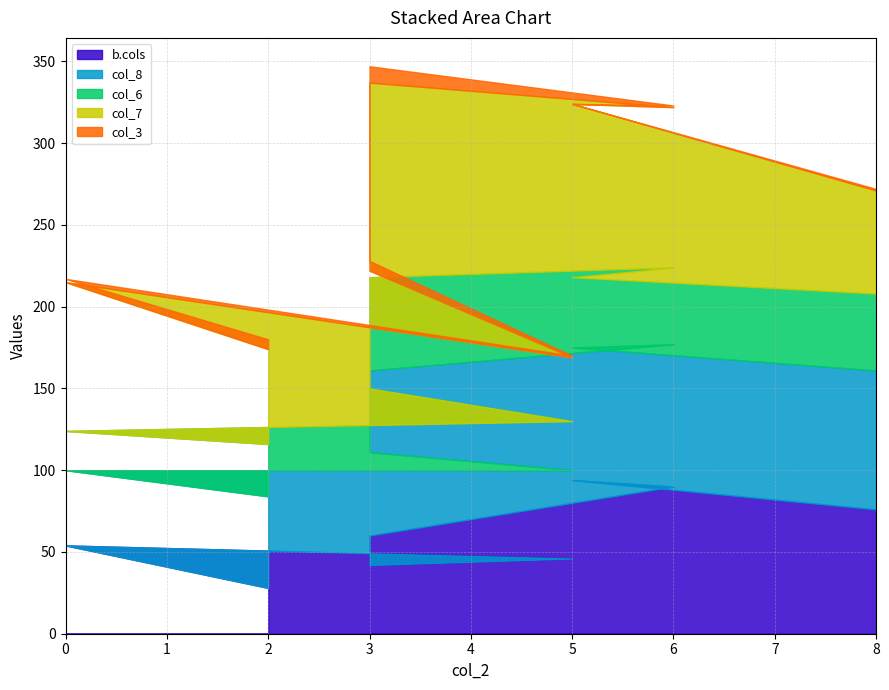

True or false: col_3 has more than 2 points higher than both neighbors.

False